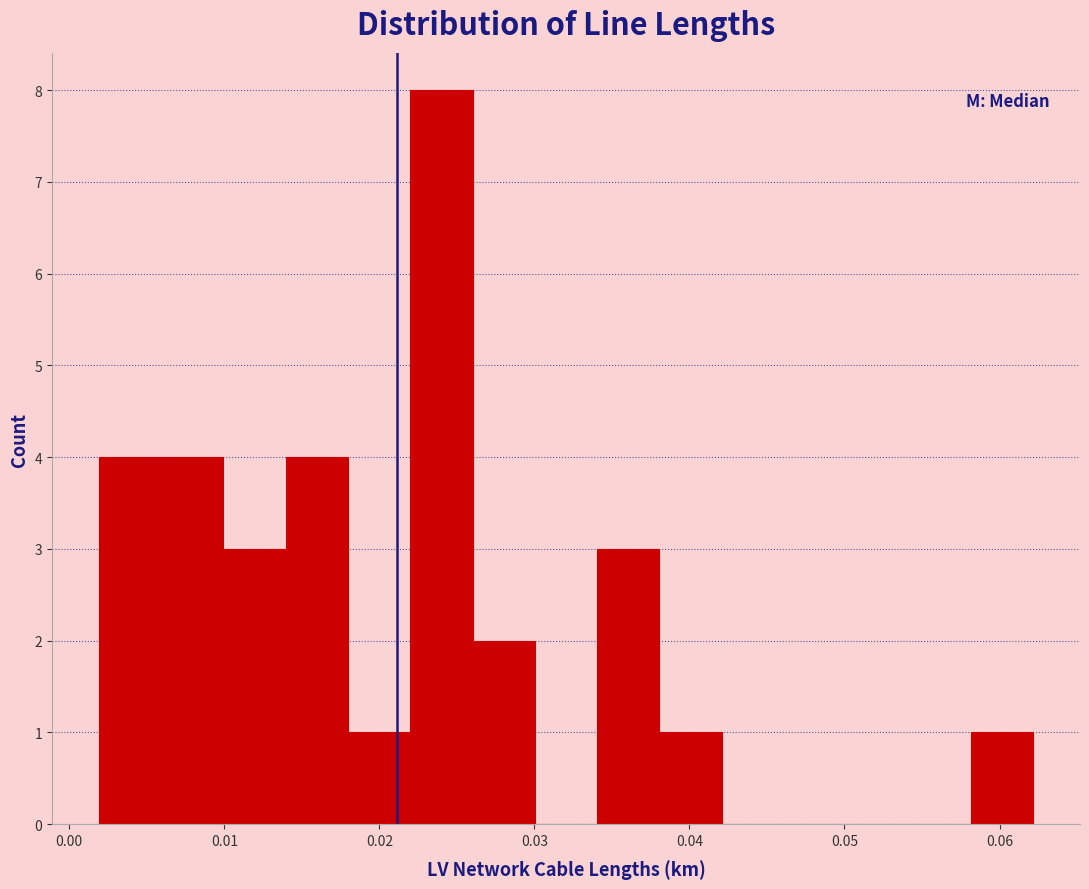

How tall is the bar that spans 0.010 to 0.014 on the x-axis? Neither the bar edges nor the heights are printed on the chart, so give them approximately, as read against the axes.

3